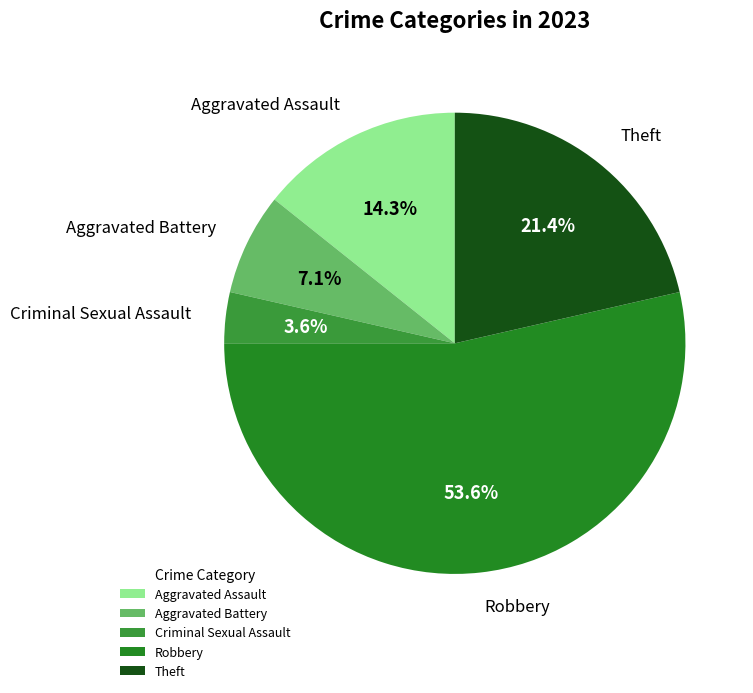

Which category accounts for the majority?

Robbery